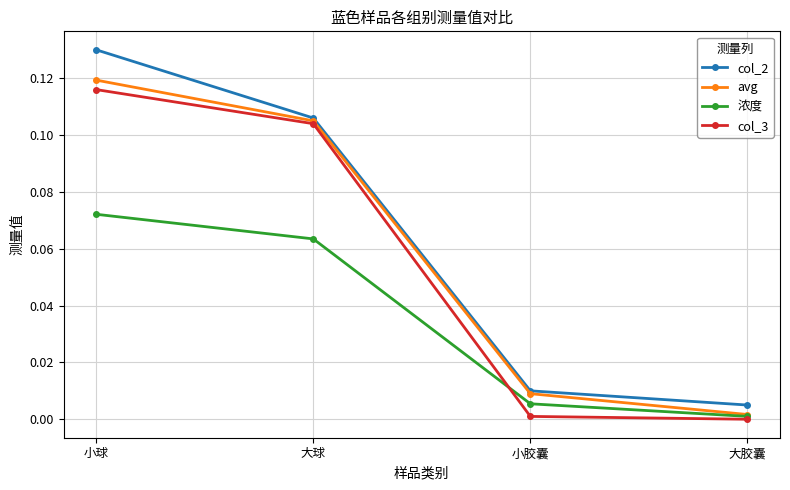

List the series in order of their peak value, highest first.

col_2, avg, col_3, 浓度